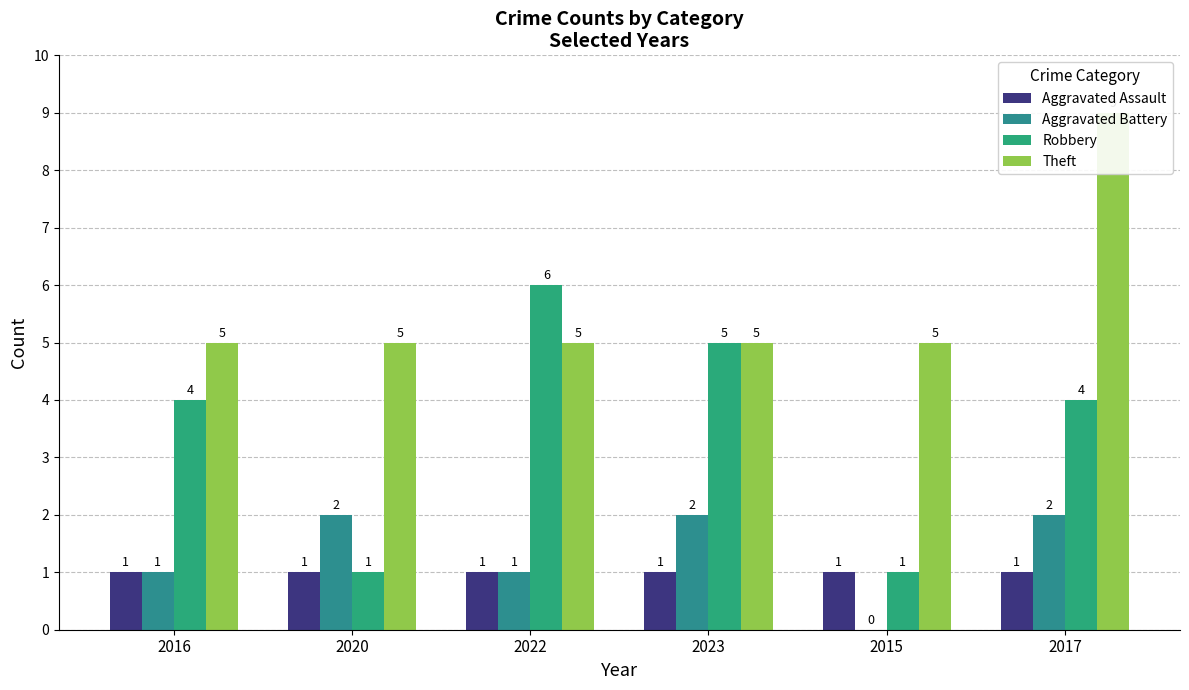

Which series has the largest range (max minus min)?

Robbery